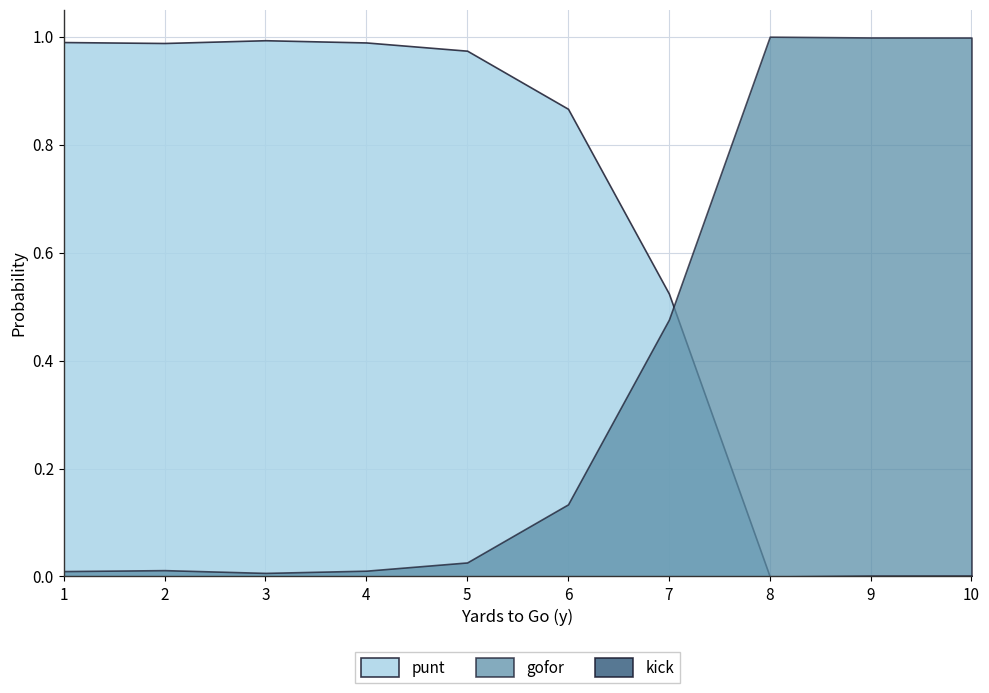

True or false: kick and punt cross at least once.

False